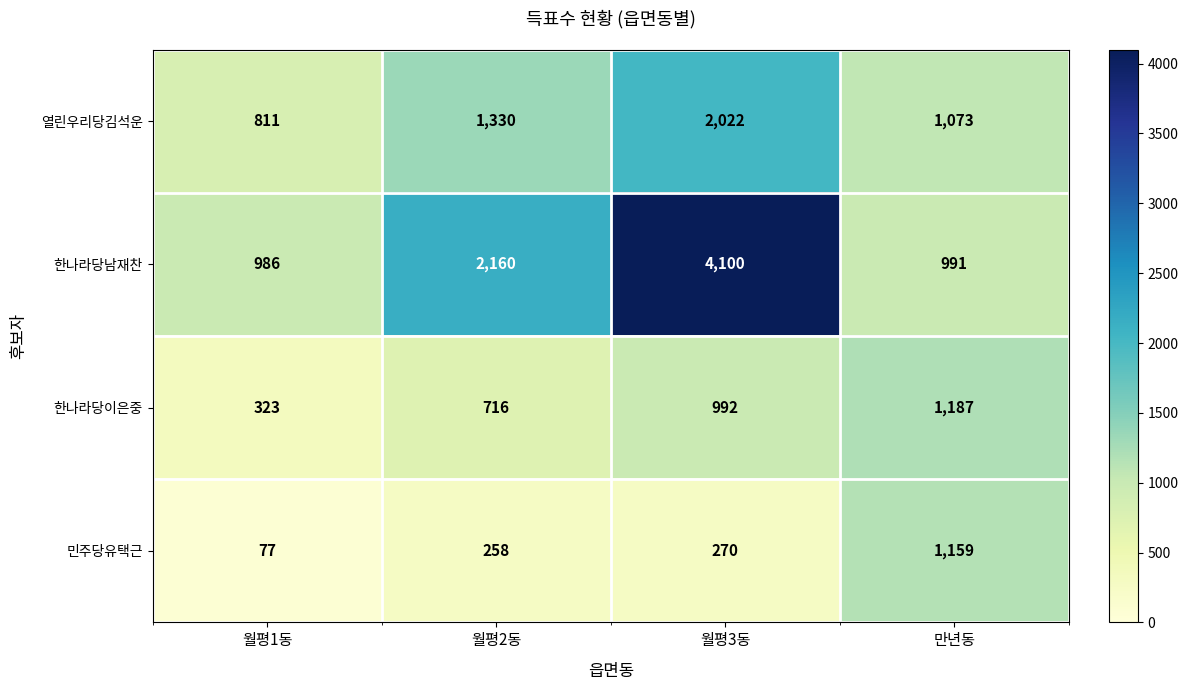

What is the greatest value displayed?

4100